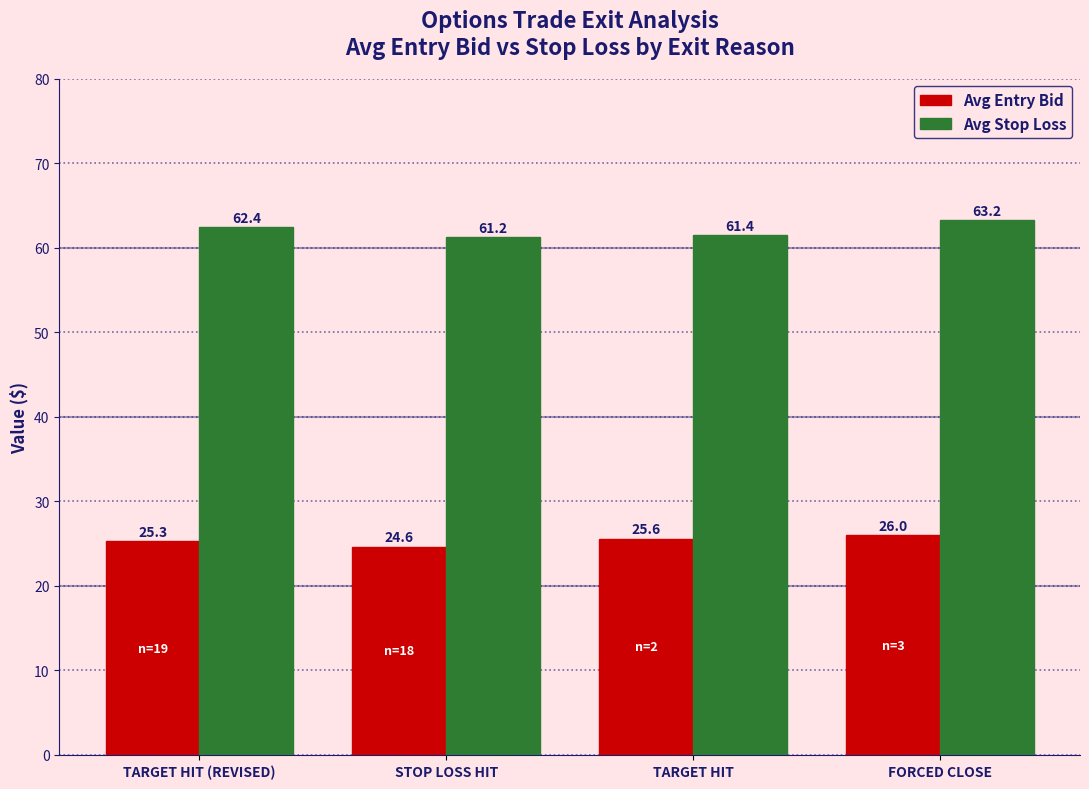

The Avg Stop Loss series shows 62.4 at TARGET HIT (REVISED). True or false?

True